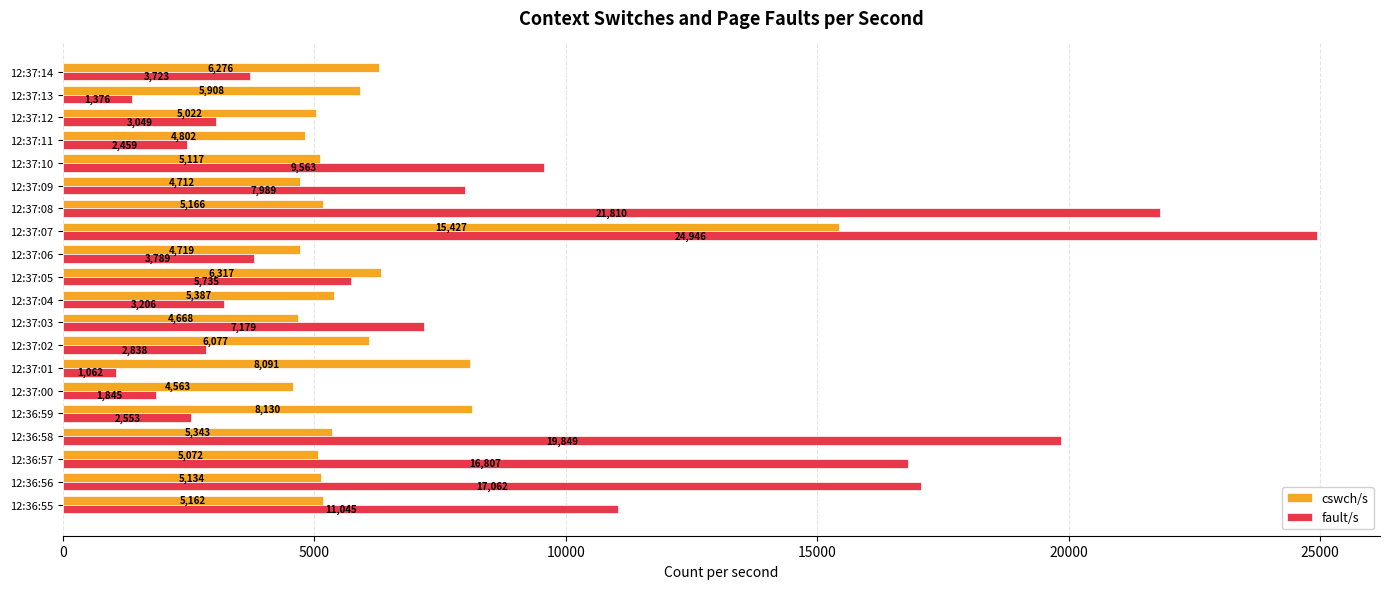

What is the highest value of the cswch/s series?

15427